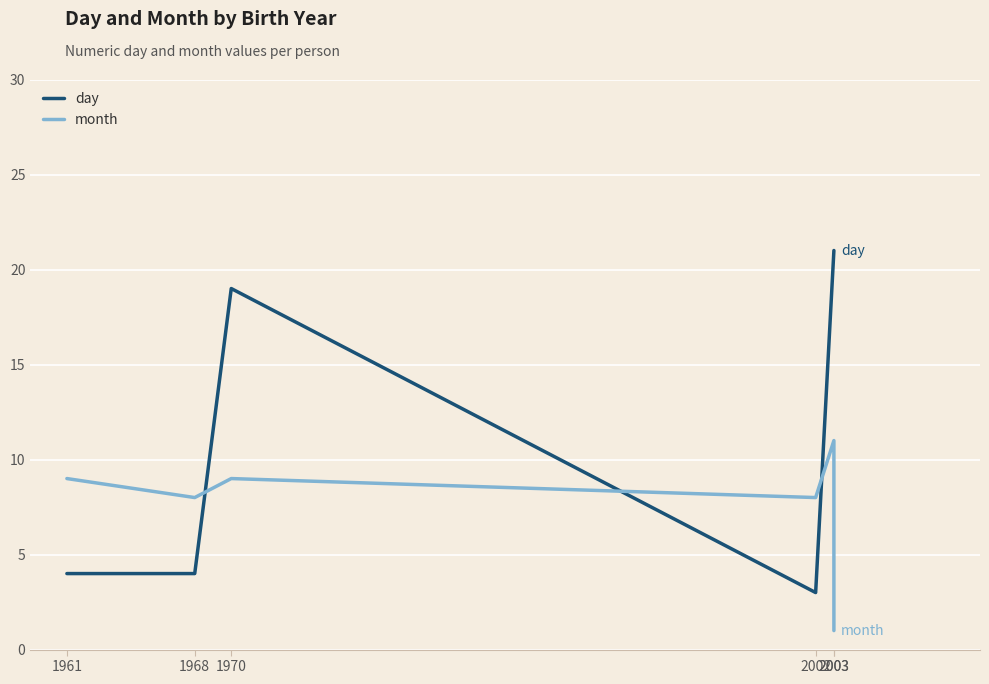

Where is the first local maximum for day?

1970